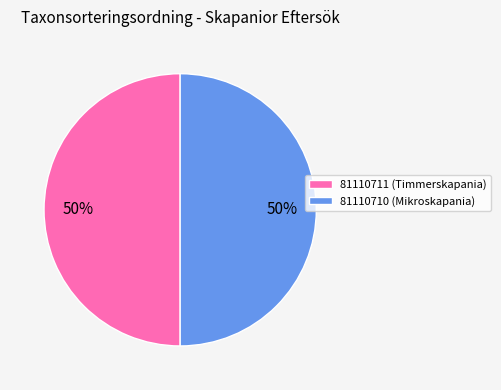

Approximately how many times larger is the value at 81110710 (Mikroskapania) compared to 81110711 (Timmerskapania)?

1.0